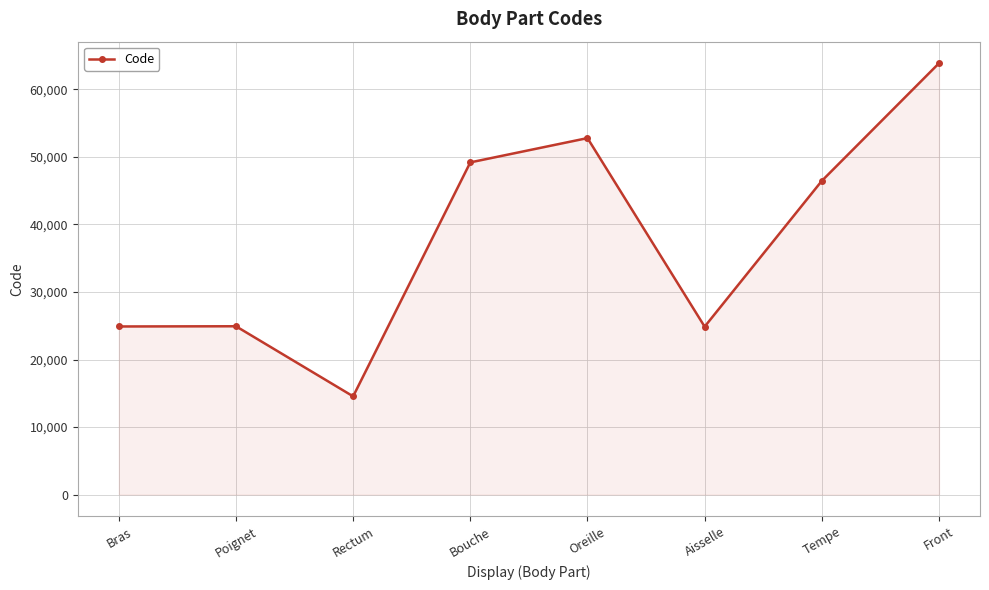

What is the difference between the maximum and minimum values?

49320